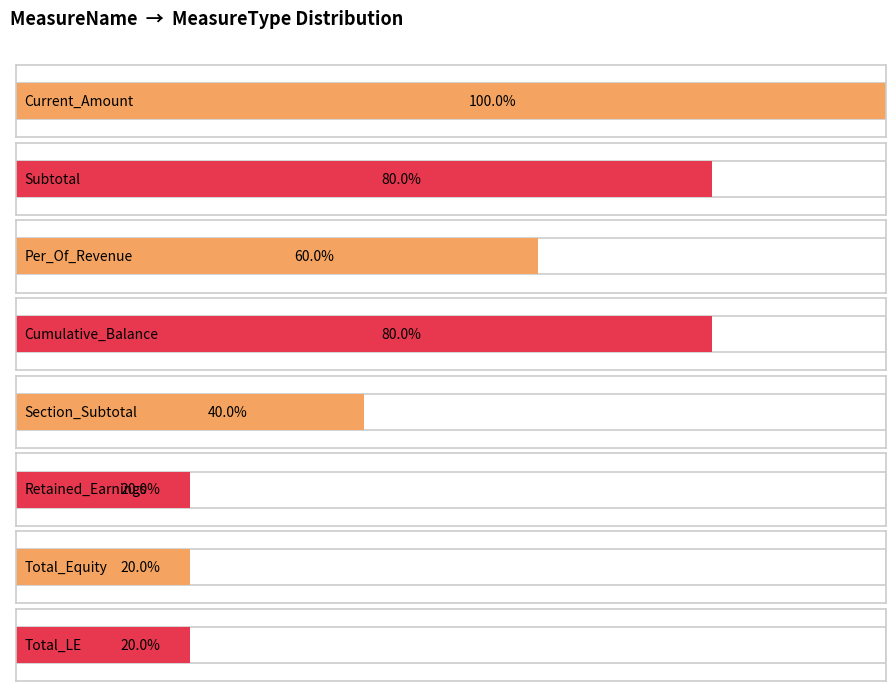

Are the bars grouped side by side (vs. stacked)?

Yes